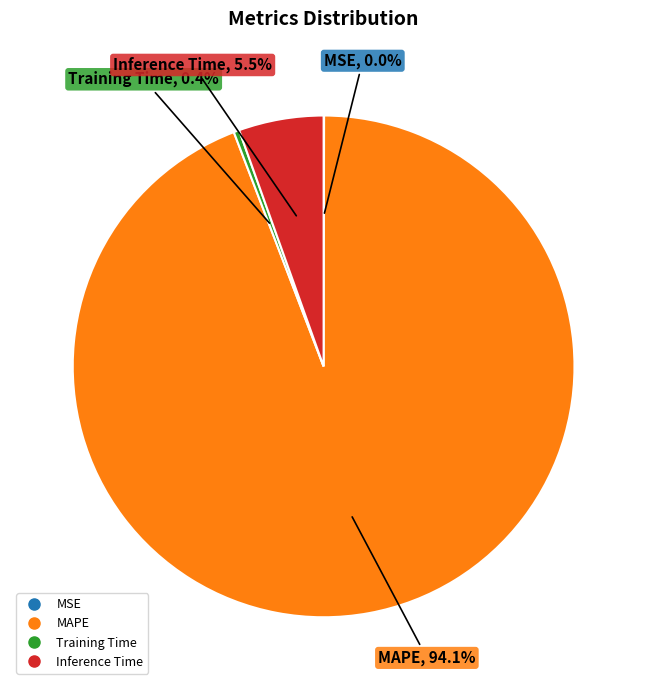

What percentage is NOT represented by Inference Time?

94.5%